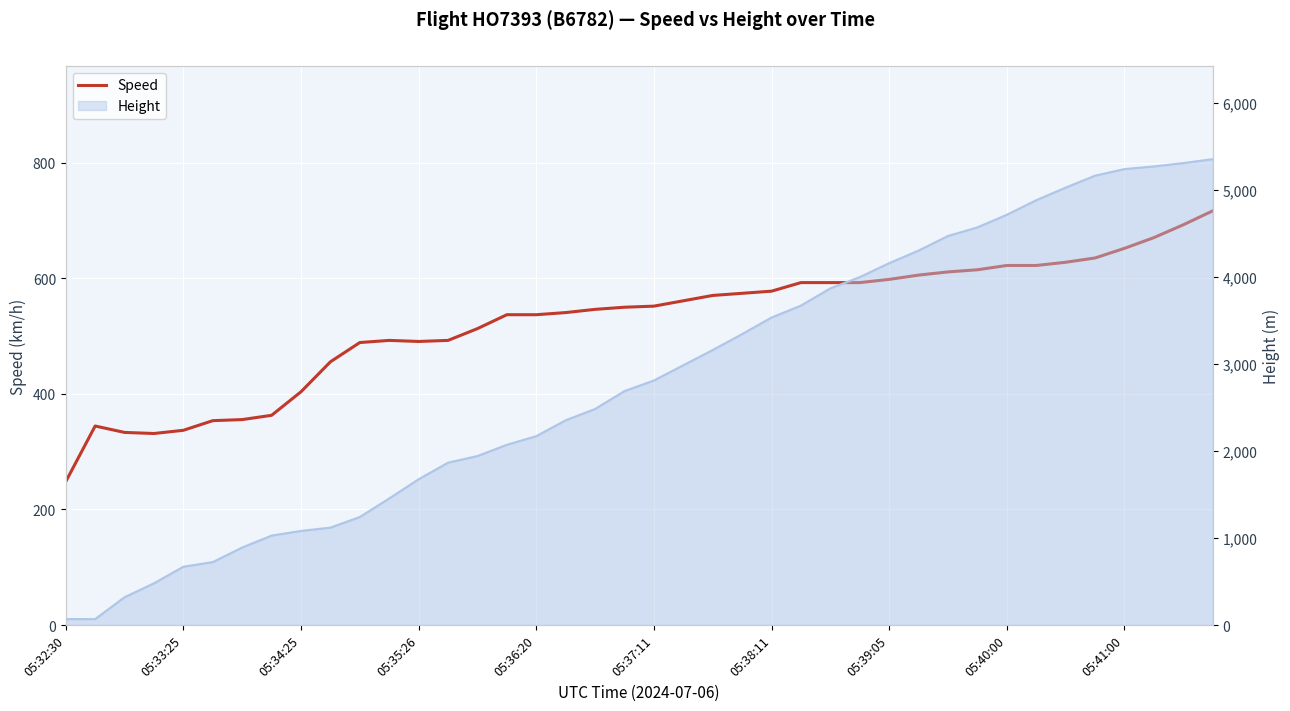

Is it true that the value at 15 is 537.1?

True